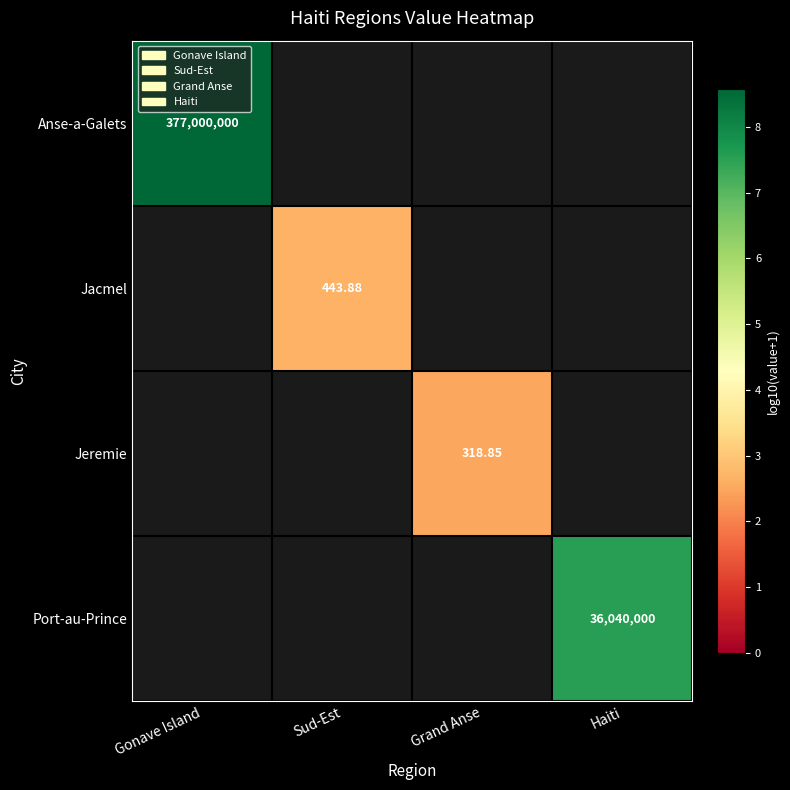

Read the Anse-a-Galets value at Gonave Island.

8.6